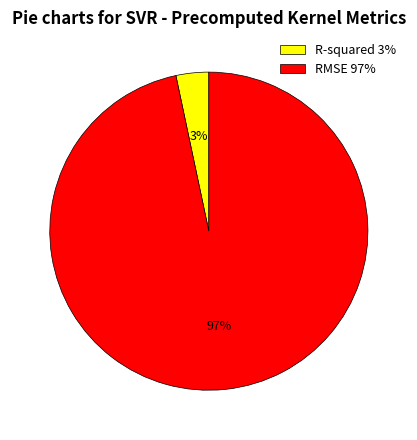

True or false: RMSE accounts for 97% of the total.

True